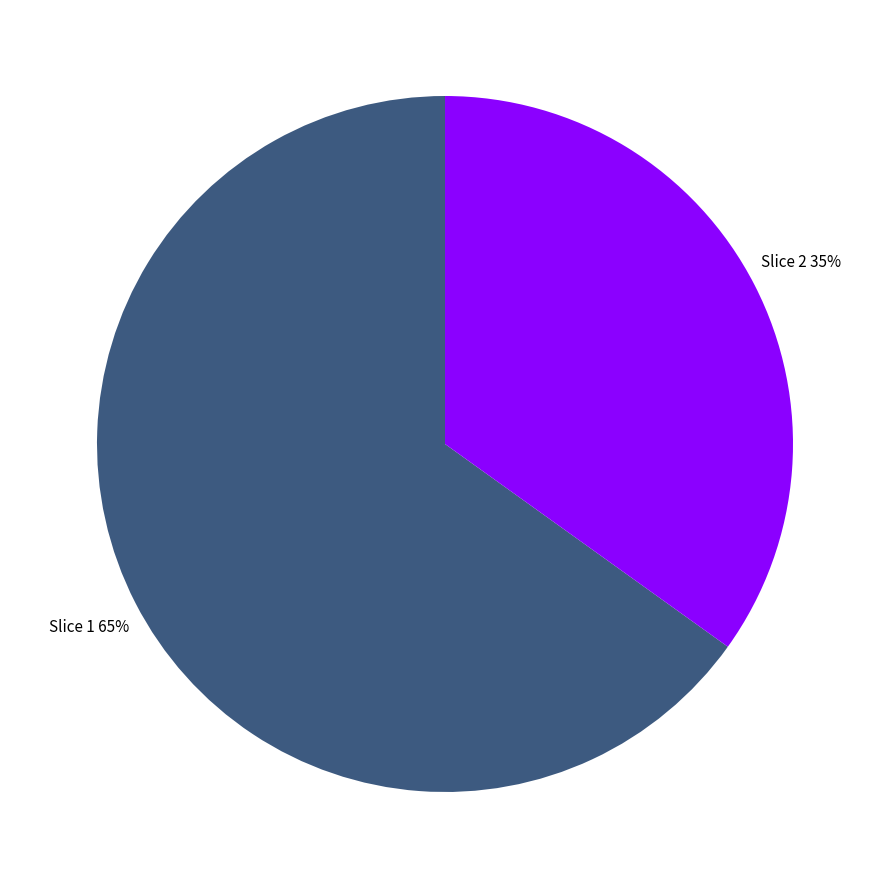

To the nearest percent, what is the difference between the largest and smallest slice percentages?

30%